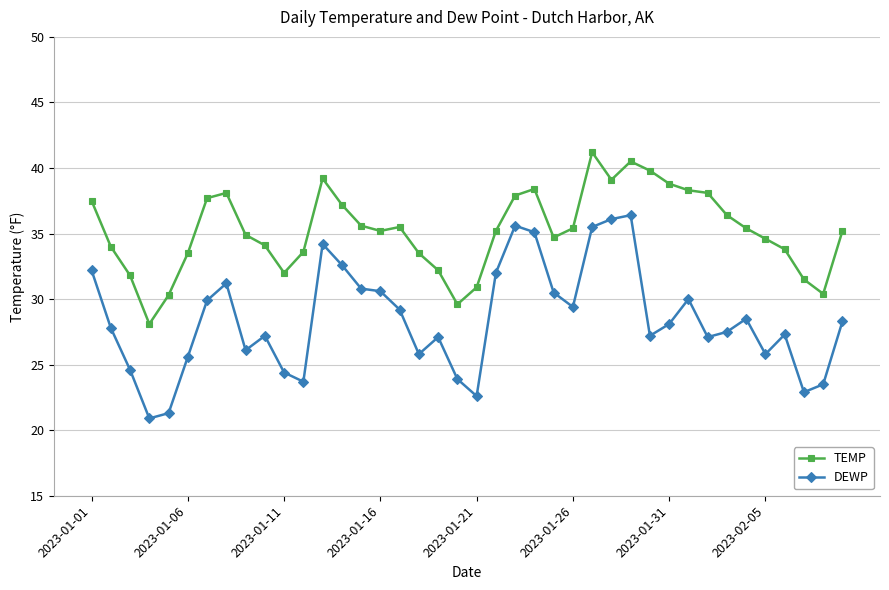

True or false: DEWP and TEMP intersect in this chart.

False